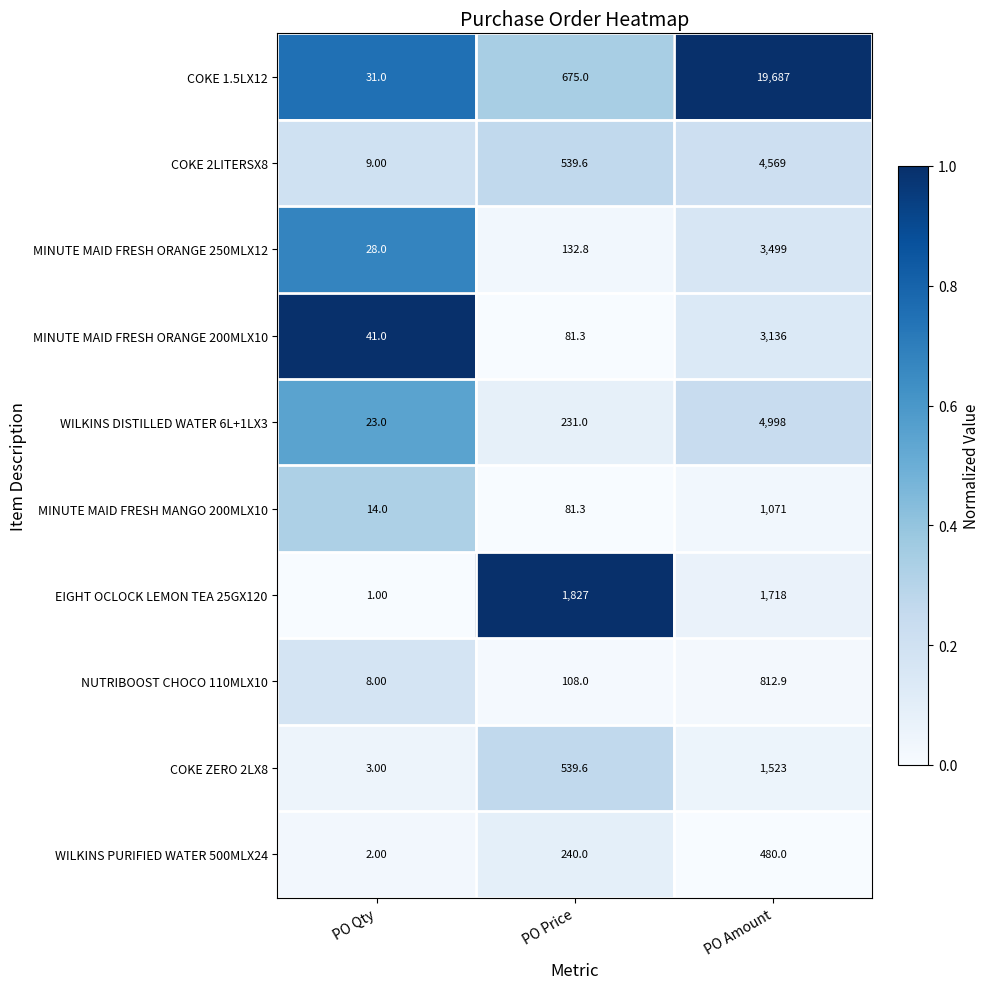

What is the spread (max minus min) of values at PO Qty?

40.0